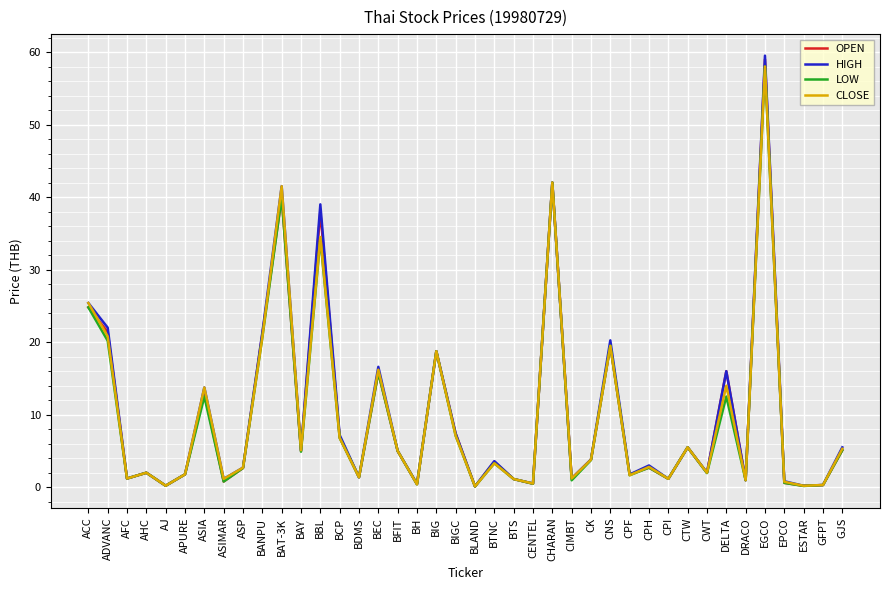

At which category does the chart reach its peak across all series?

EGCO